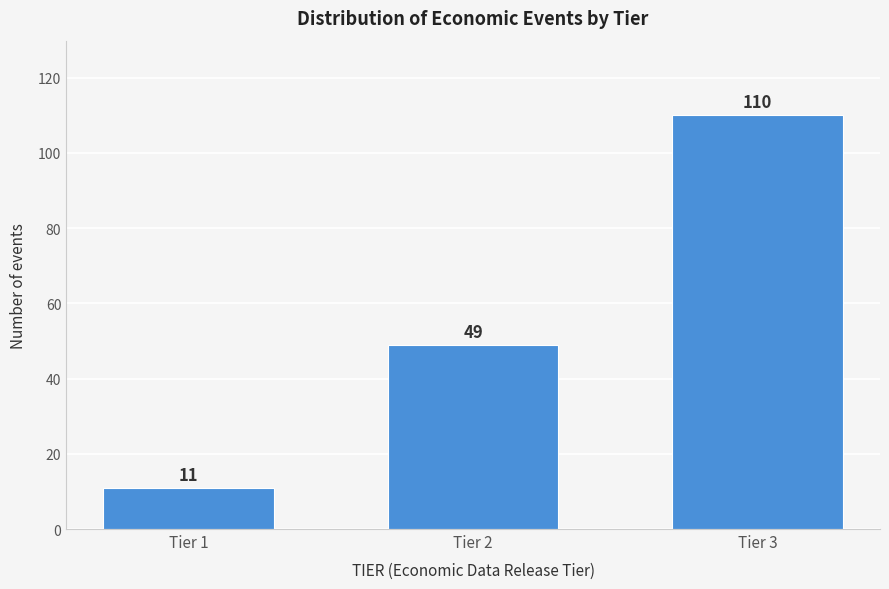

Reading left to right, transcribe all the data shown in this chart.

Tier 1=11	Tier 2=49	Tier 3=110